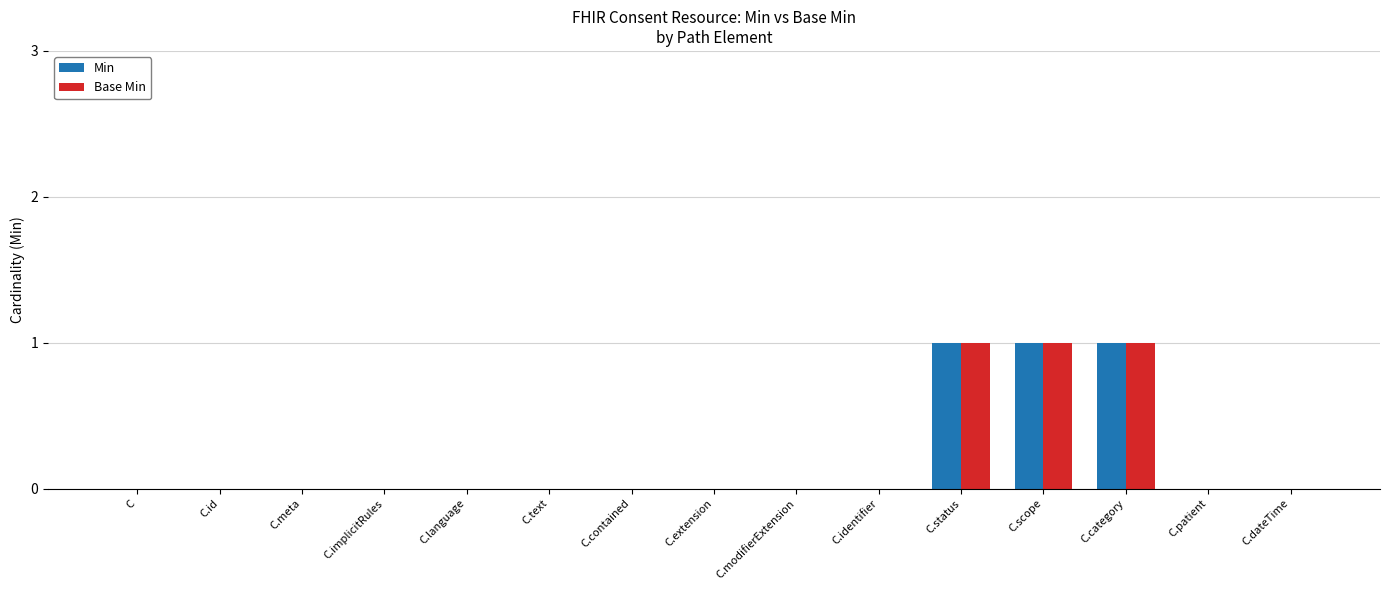

How many Min values are between 0 and 1?

15